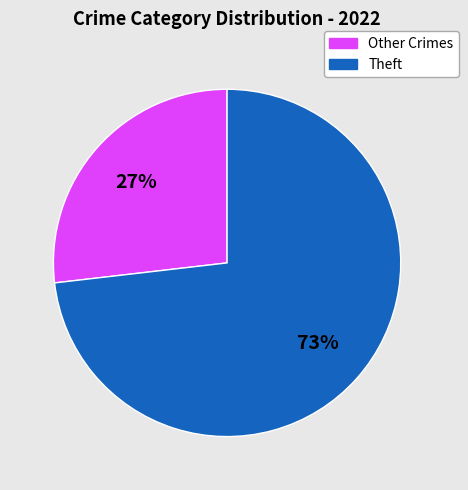

Is there a majority slice in this chart?

Yes